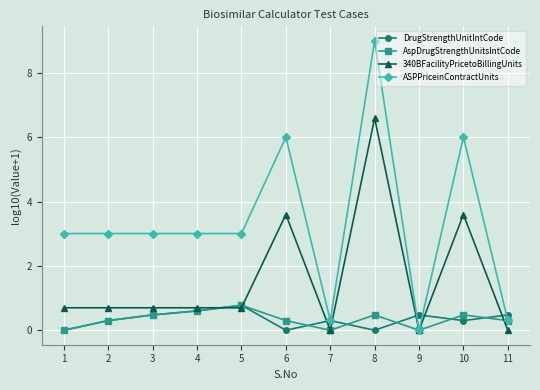

How many DrugStrengthUnitIntCode values are between 0 and 1?

11